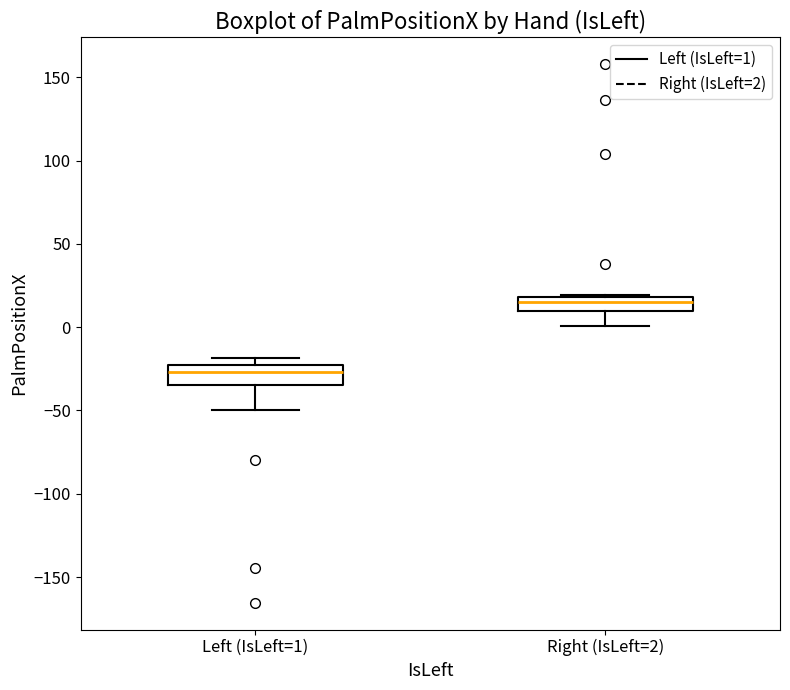

Where is the lower edge of the box for Left (IsLeft=1) on the y-axis? The values are not printed on the chart, so give them approximately, as read against the axis.

-35